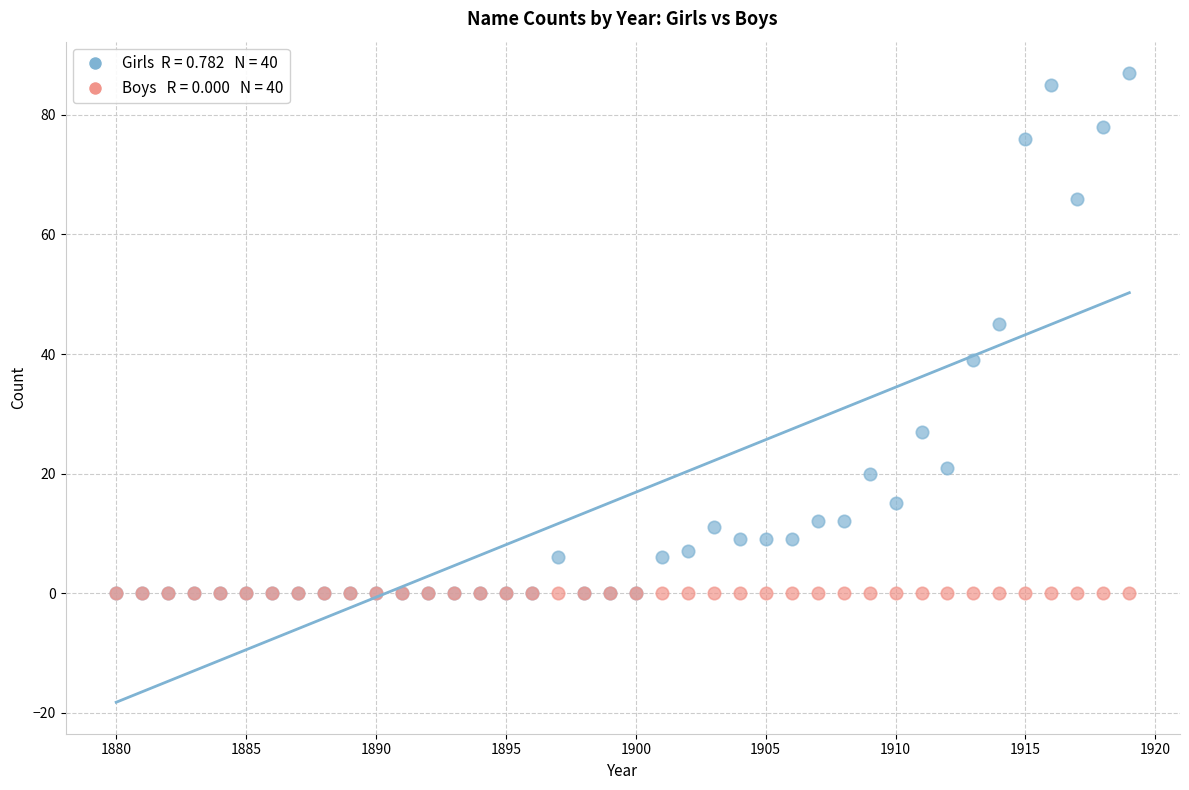

Across all series, what Y value is closest to 43?

45